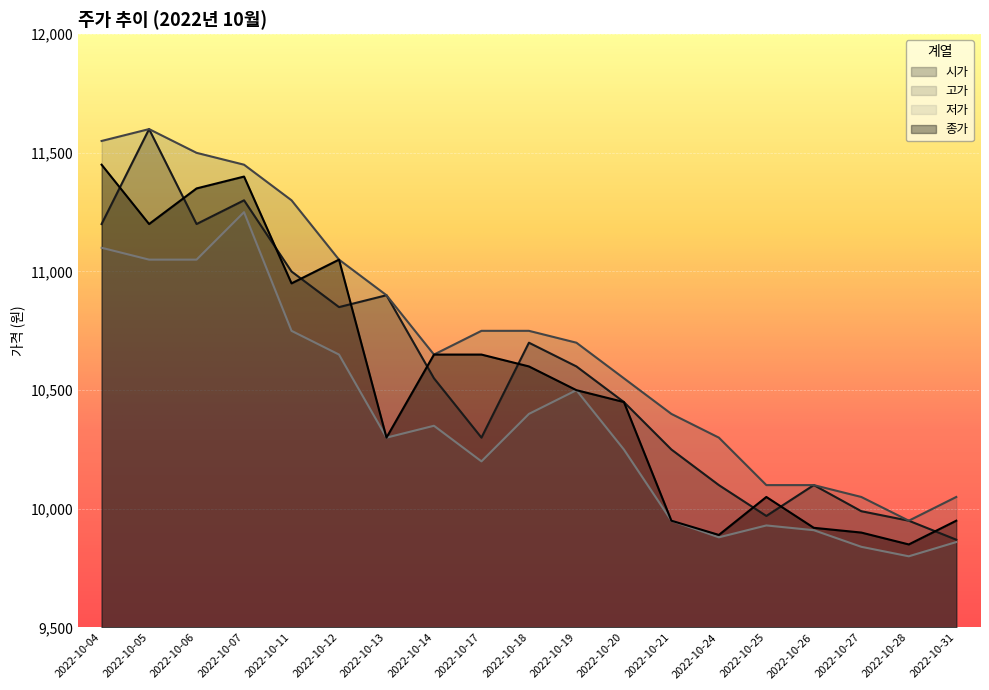

What are all the series names shown in the legend?

시가, 고가, 저가, 종가